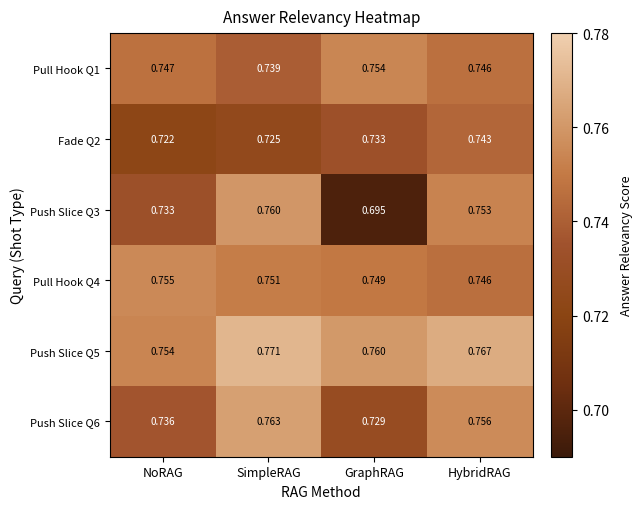

Which category has the lowest value across all series?

GraphRAG